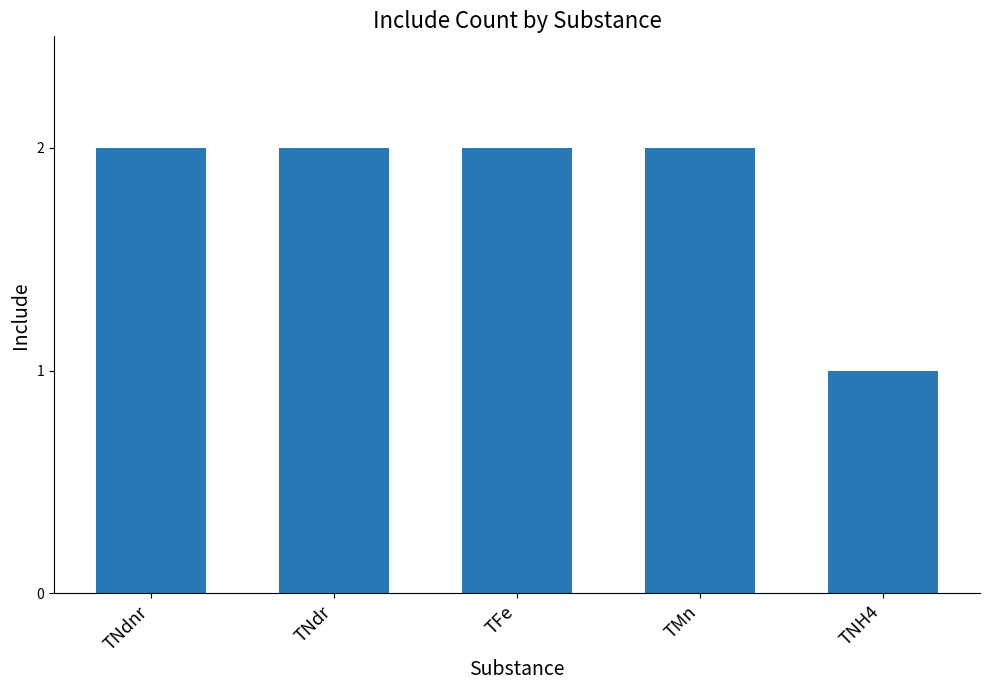

Which label corresponds to the smallest value in the chart?

TNH4